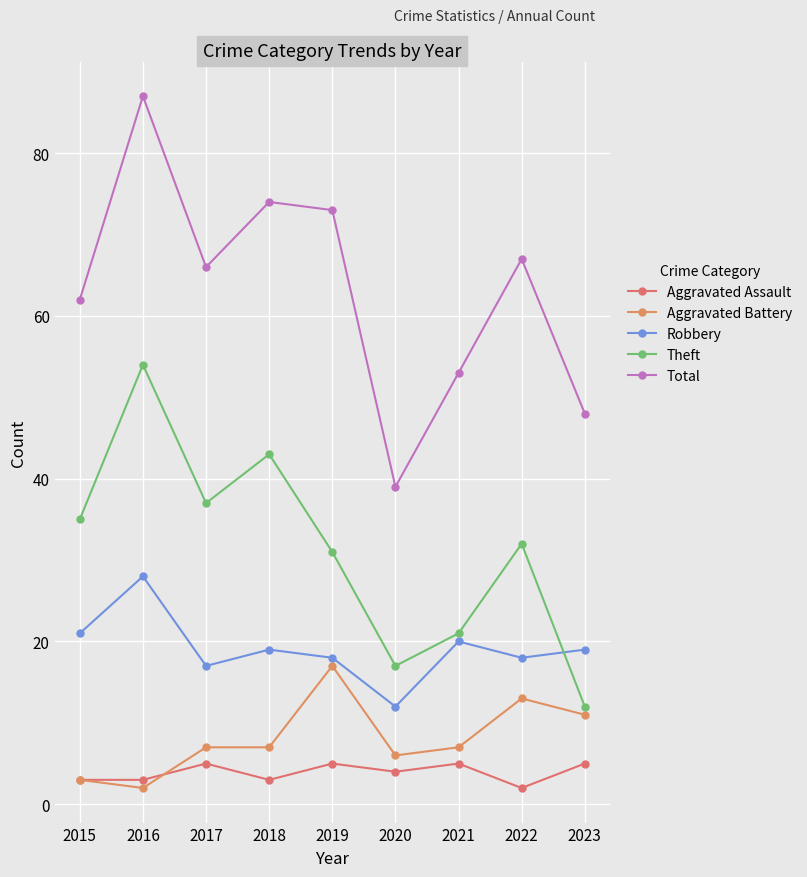

True or false: Total and Theft cross at least once.

False